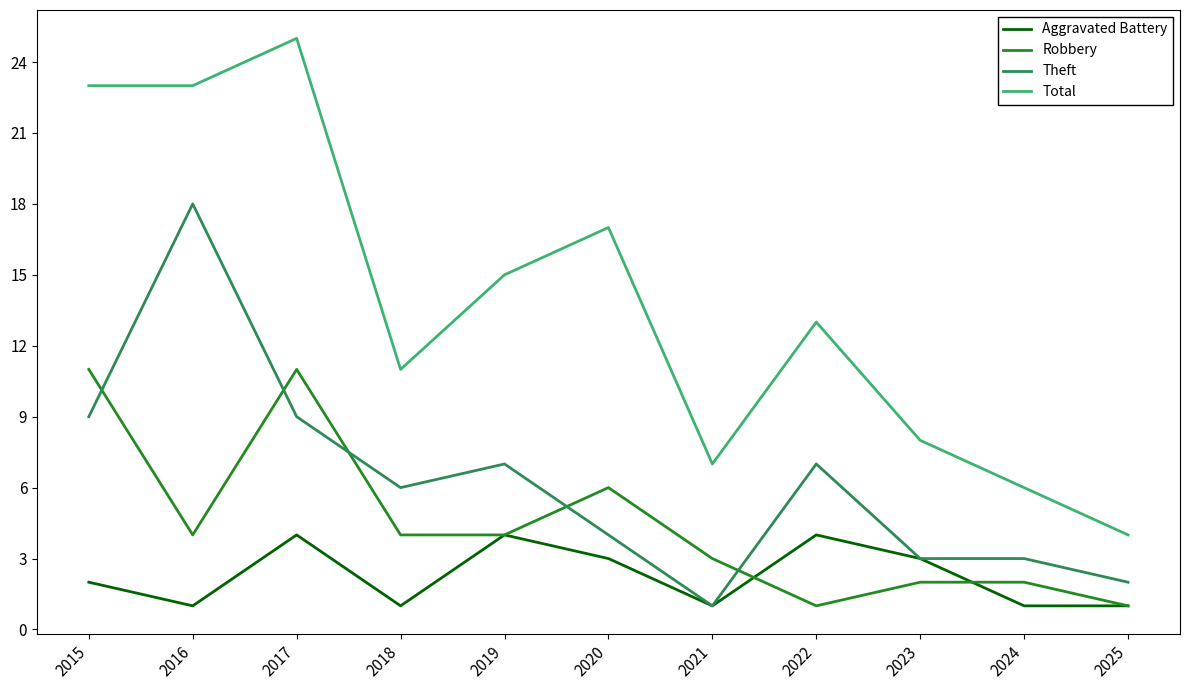

At which category does Theft reach its first local valley?

2018